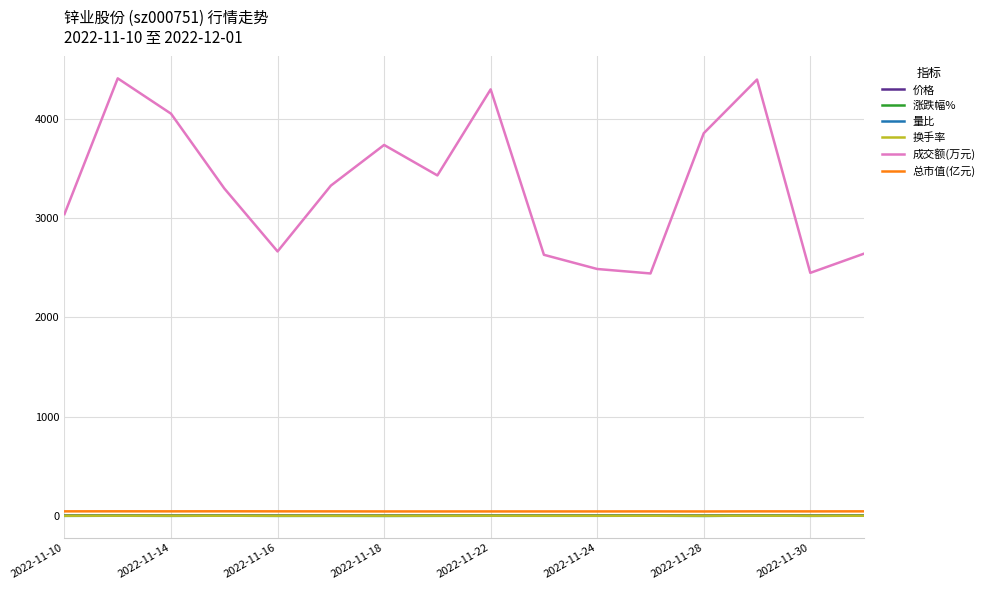

How many lines are shown in the chart?

6